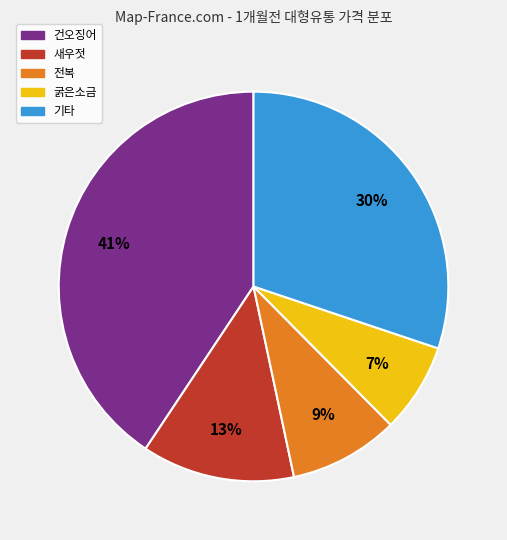

To the nearest percent, what is the average slice percentage?

20%